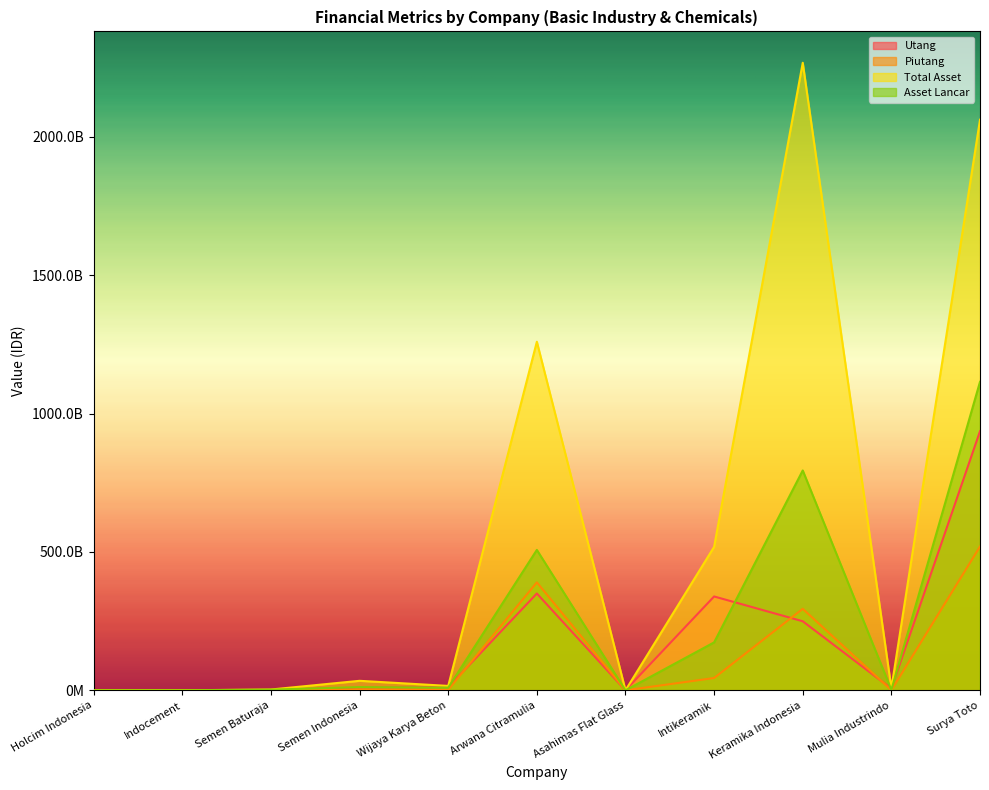

Does the chart have visible grid lines?

No